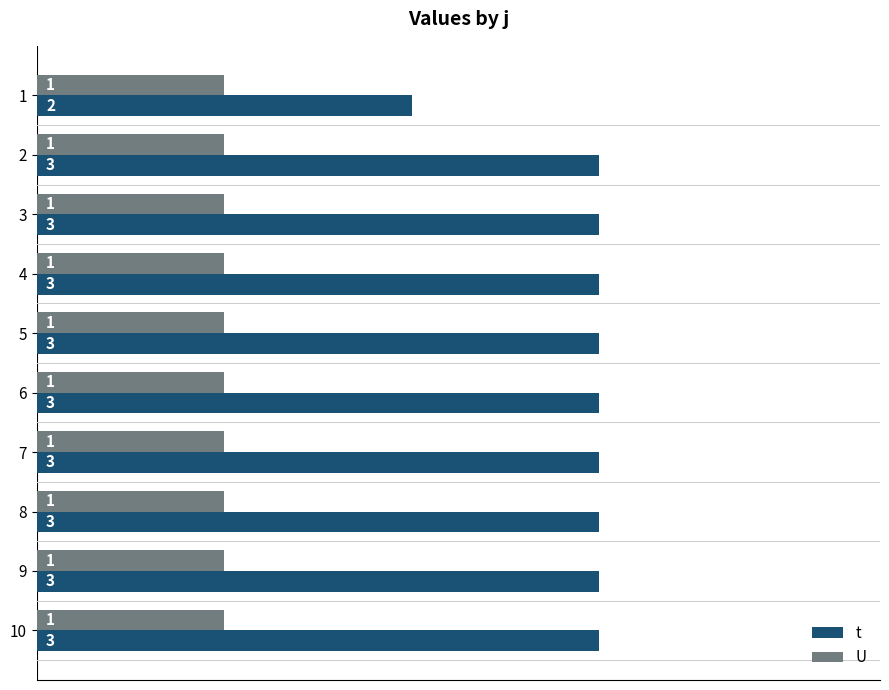

Which series has the widest spread of values?

t